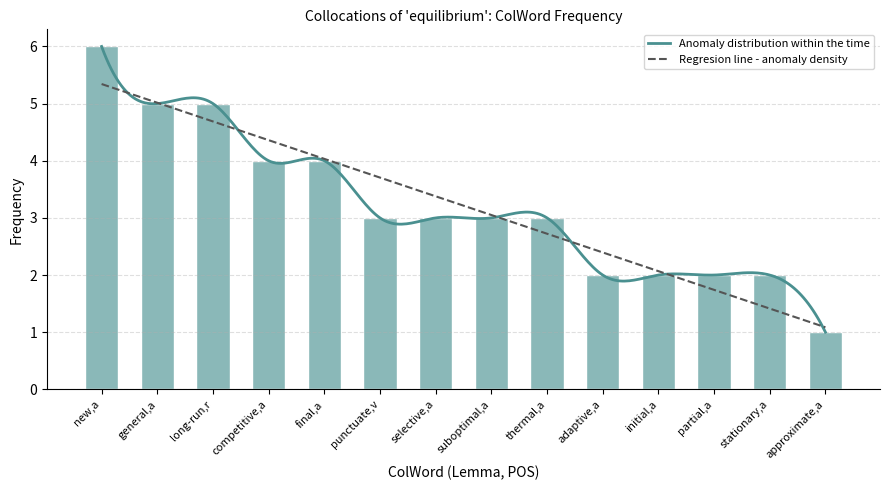

How many data points in Anomaly distribution within the time are above 3?

5